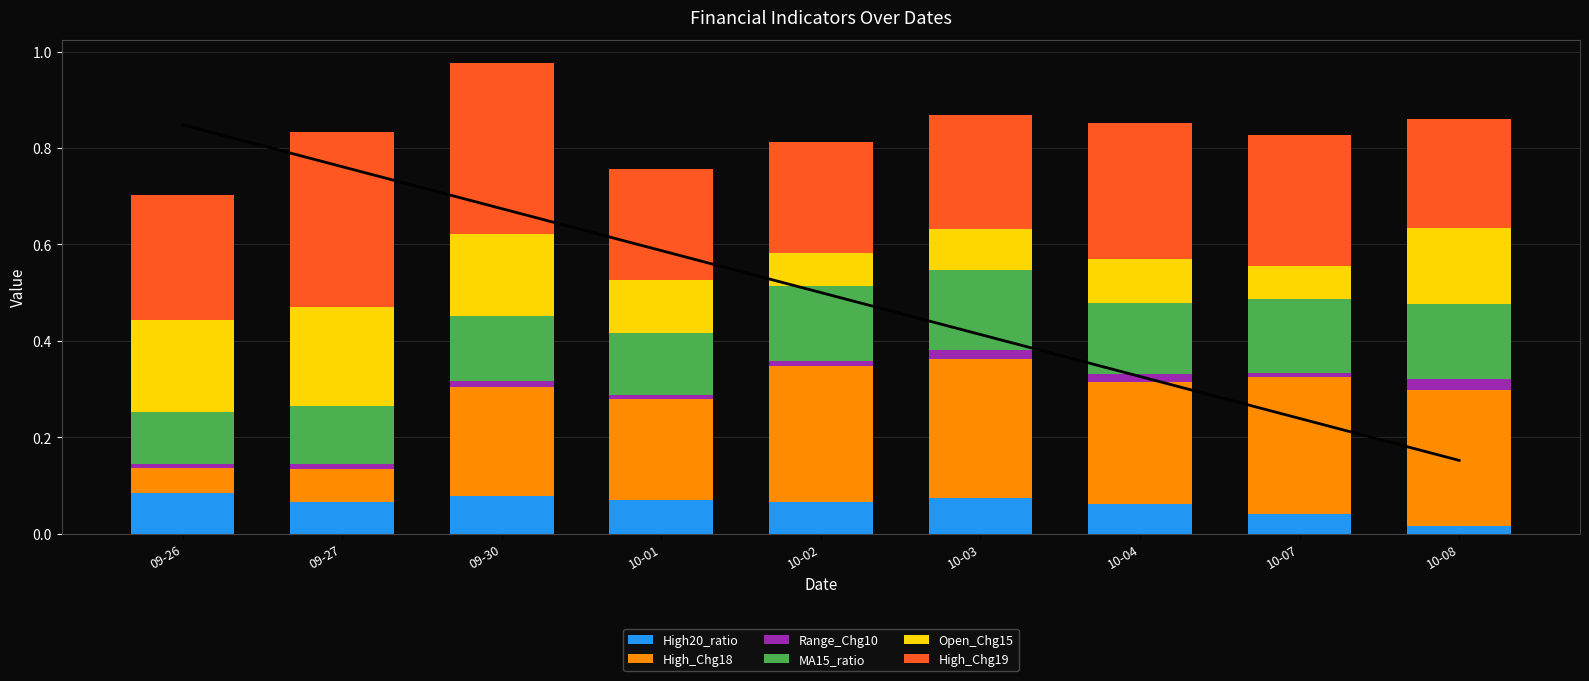

Rank the series at 09-27 from highest to lowest value.

High_Chg19, Open_Chg15, MA15_ratio, High_Chg18, High20_ratio, Range_Chg10